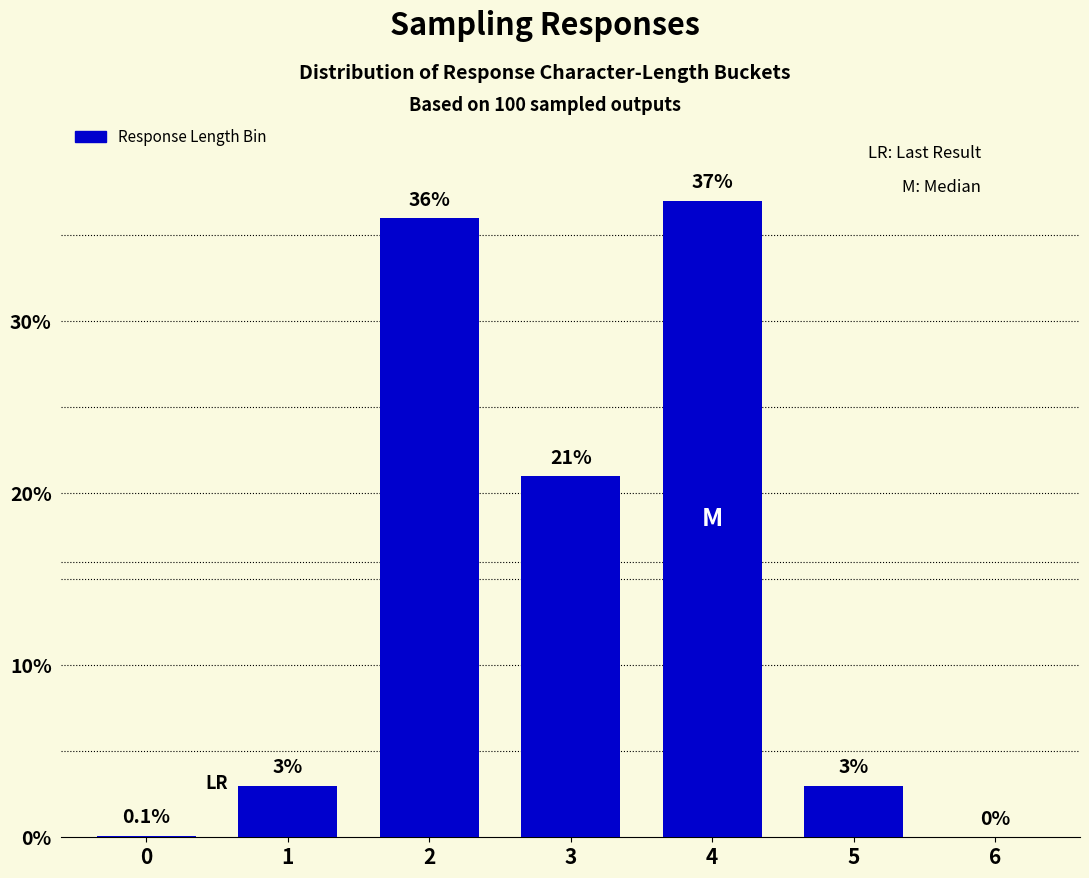

Reading left to right, extract all data points from this chart.

0=0.1	1=3.0	2=36.0	3=21.0	4=37.0	5=3.0	6=0.0